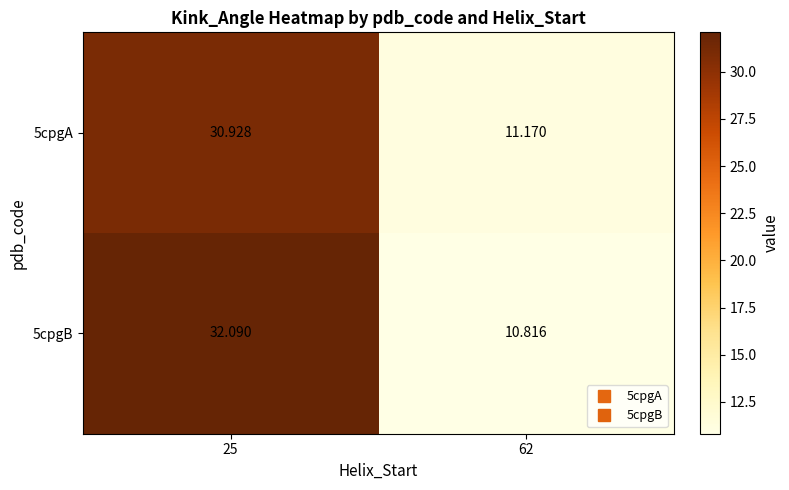

How many values in the 5cpgB series exceed 32?

1